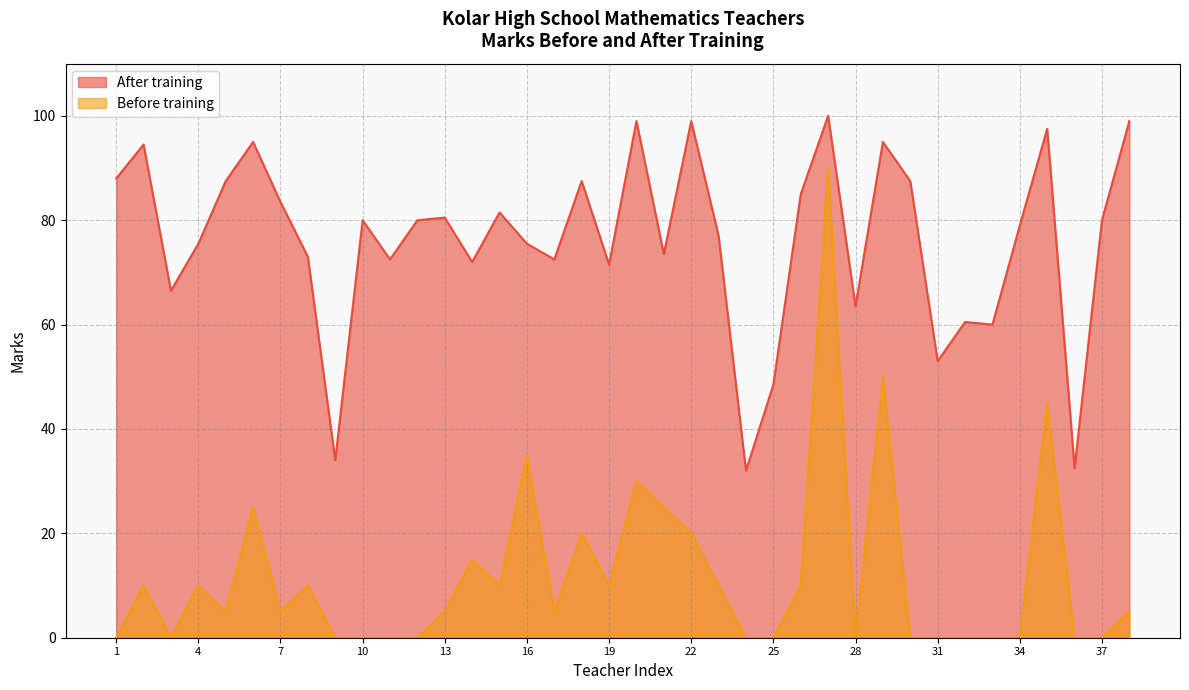

At which category does Before training reach its first local valley?

3